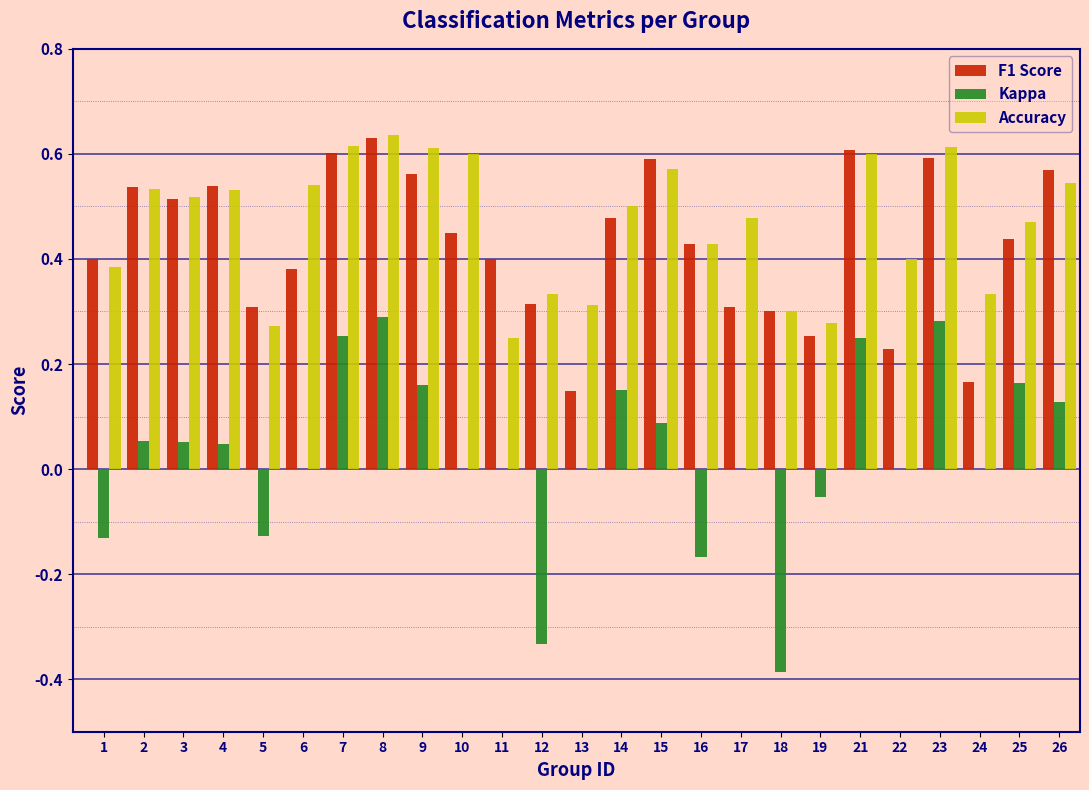

What is the sum of all Kappa values?

0.7